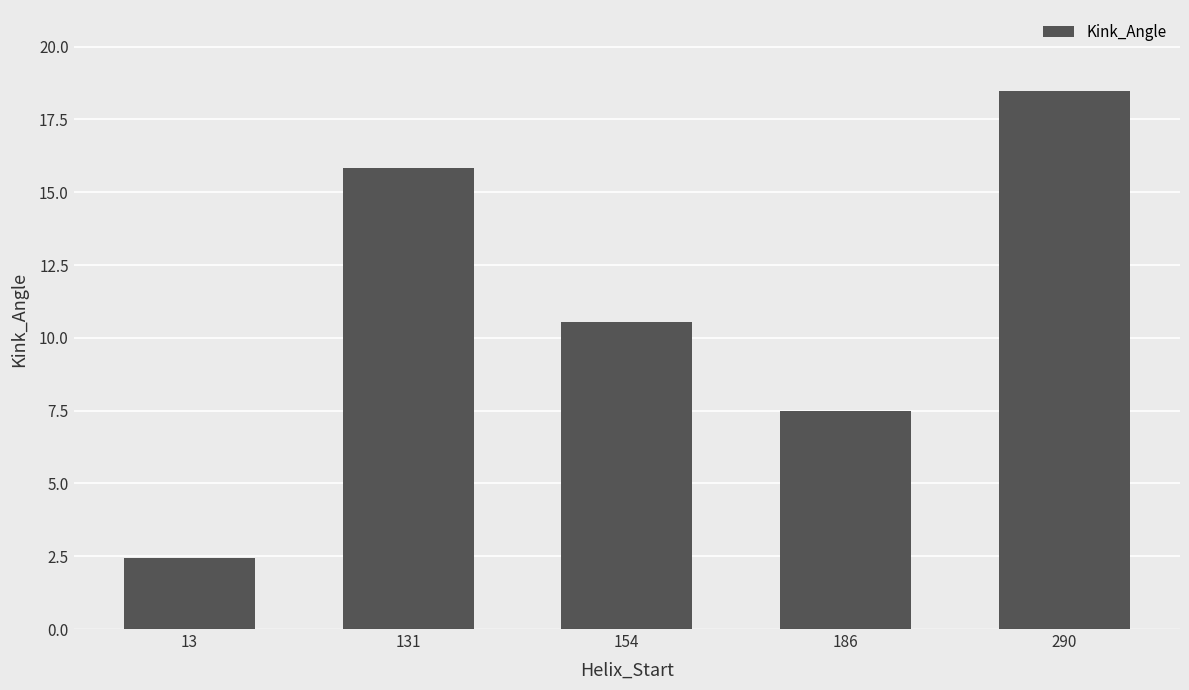

Count the number of categories in the chart.

5